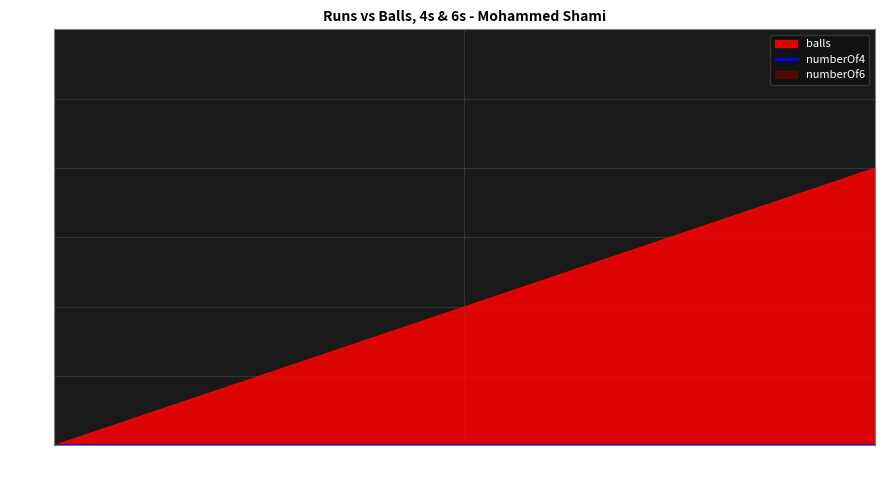

Is it true that numberOf6 equals 0 at 2?

True